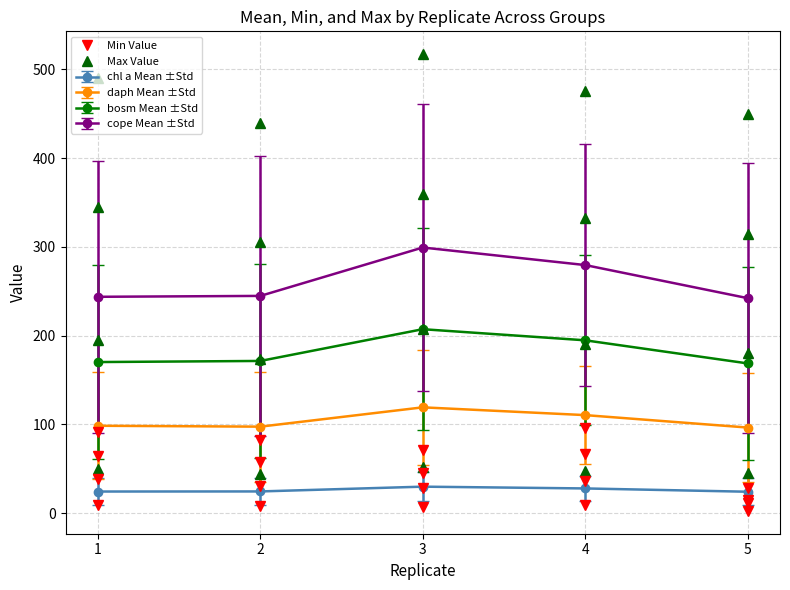

Rank the series at 5 from highest to lowest value.

Max Value, Min Value